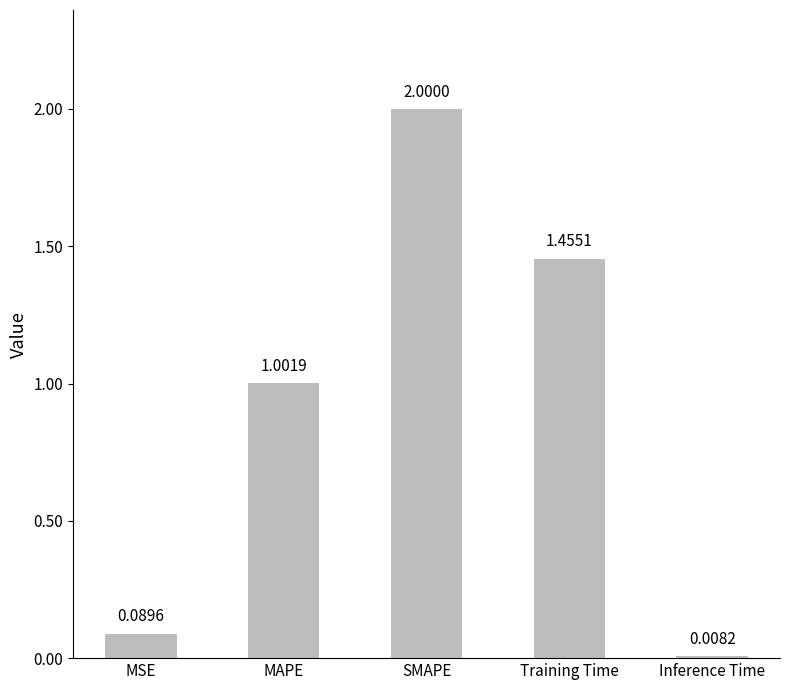

What value does the data have at SMAPE?

2.0